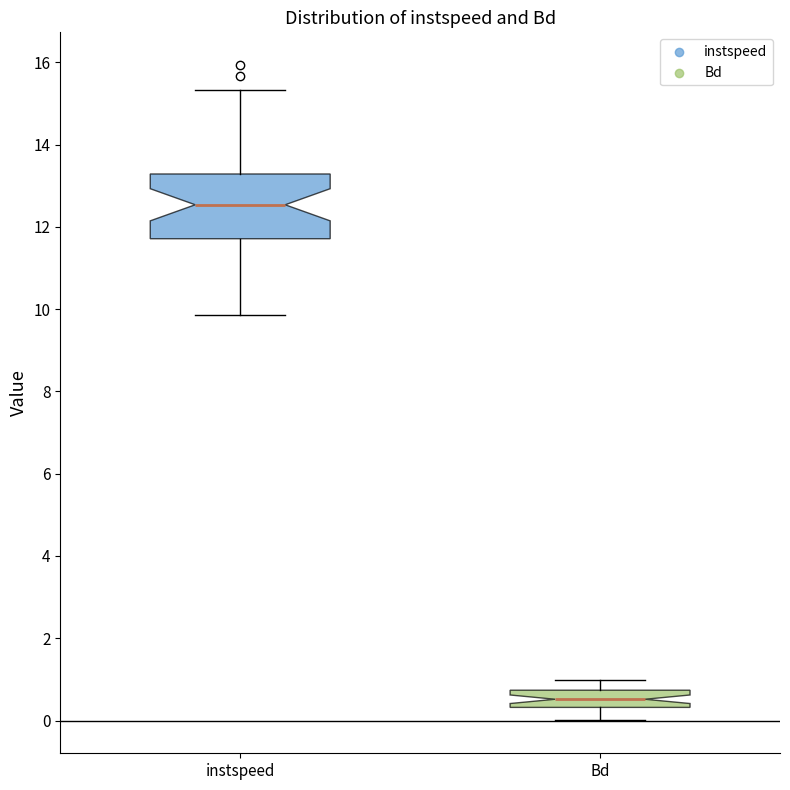

Which box has the lowest median line?

Bd